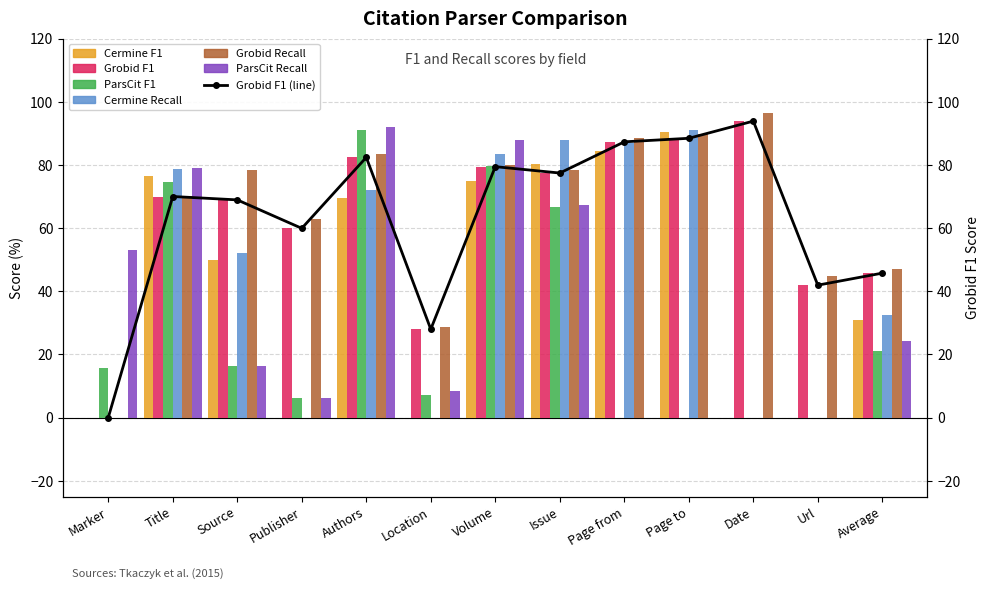

What is the sum of all ParsCit Recall values?

434.8